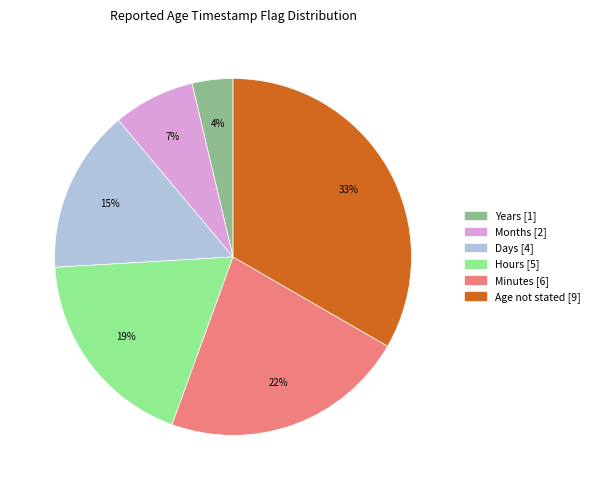

Is it true that Age not stated is 45% of the pie?

False